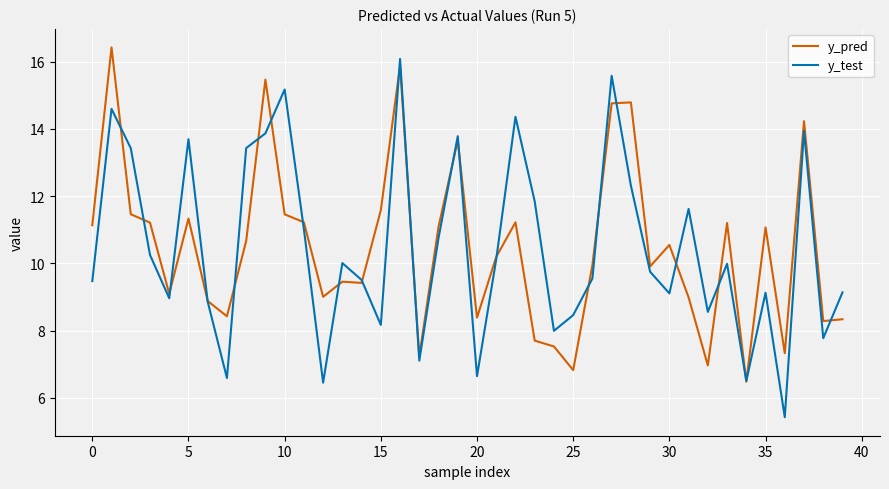

What is the highest value of the y_test series?

16.1